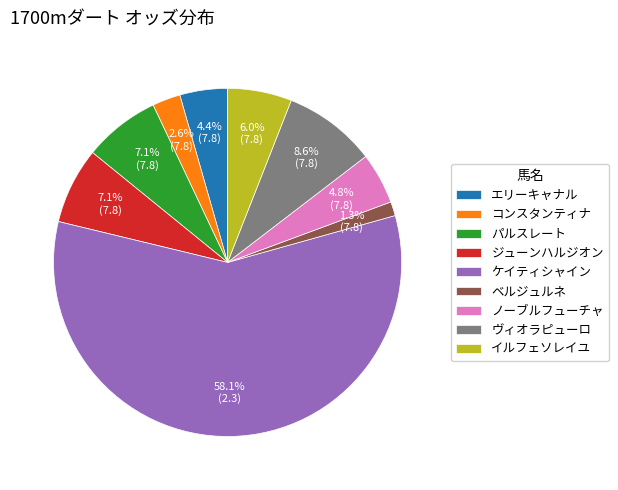

Does ノーブルフューチャ represent more than half of the total?

No